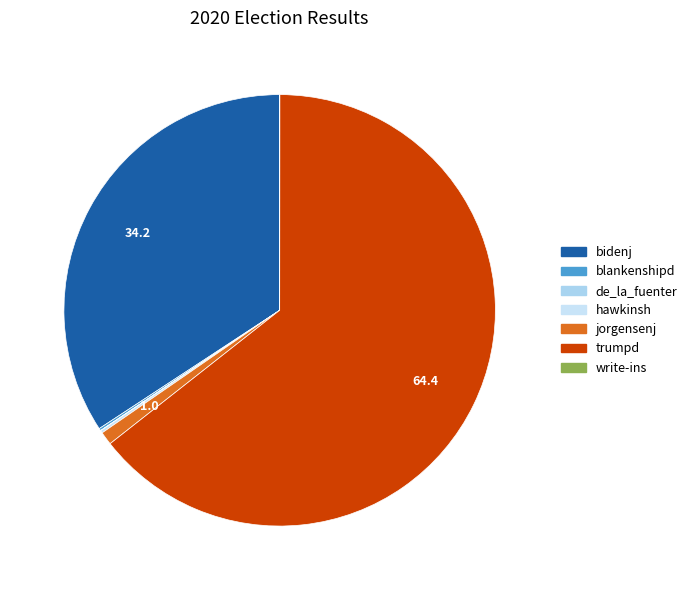

How many slices are in this pie chart?

7